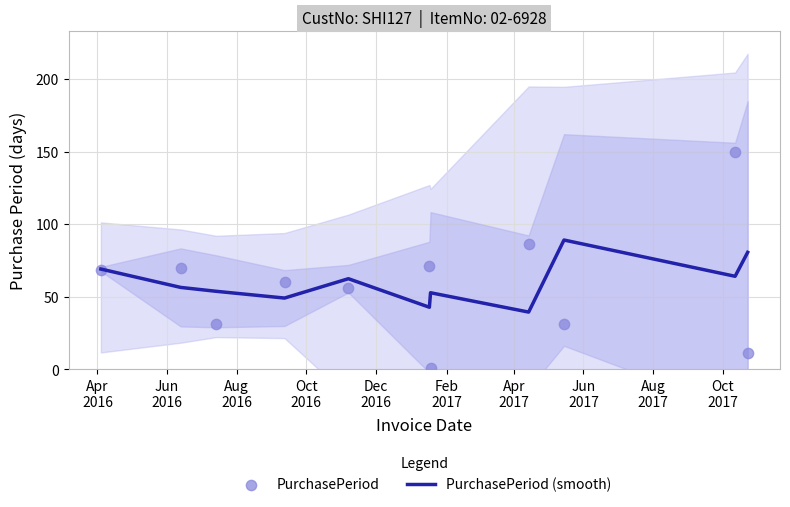

Which series contains the highest Y value?

PurchasePeriod